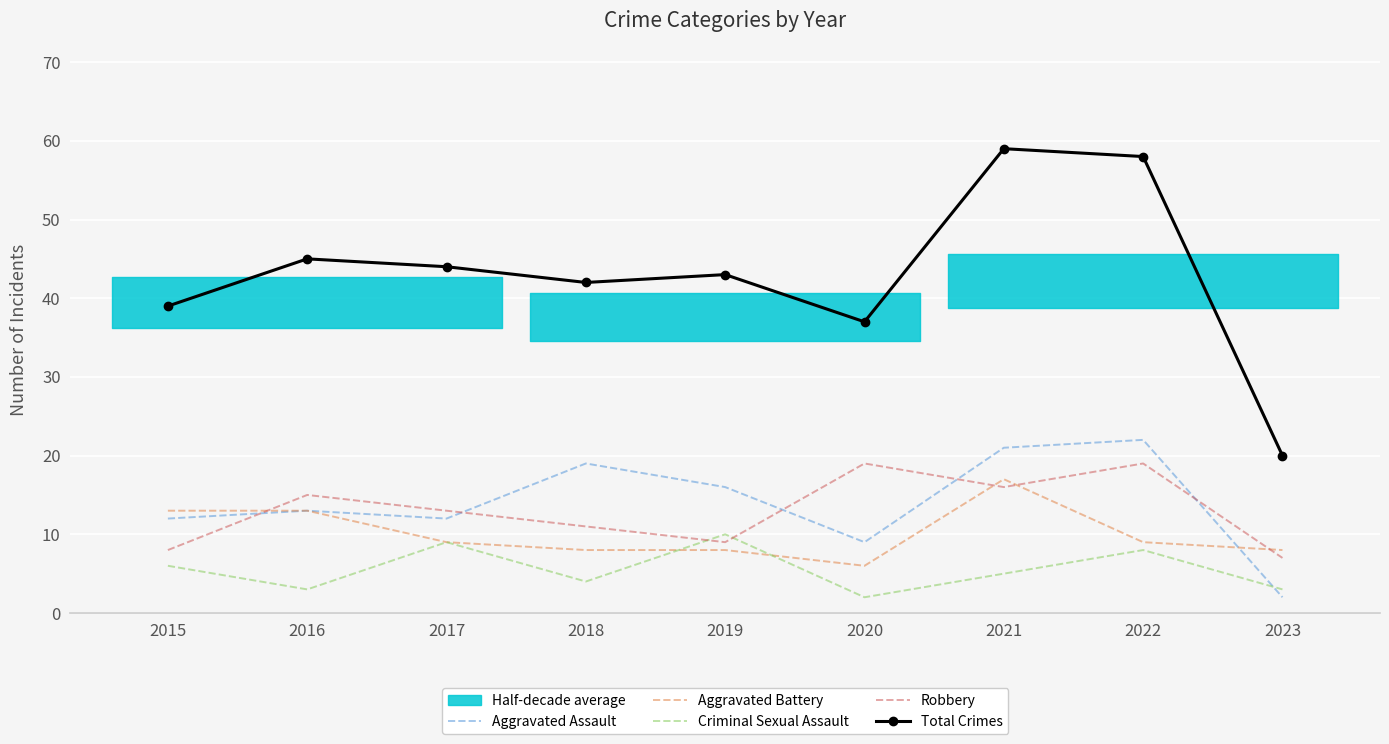

What is the spread (max minus min) of values at 2021?

54